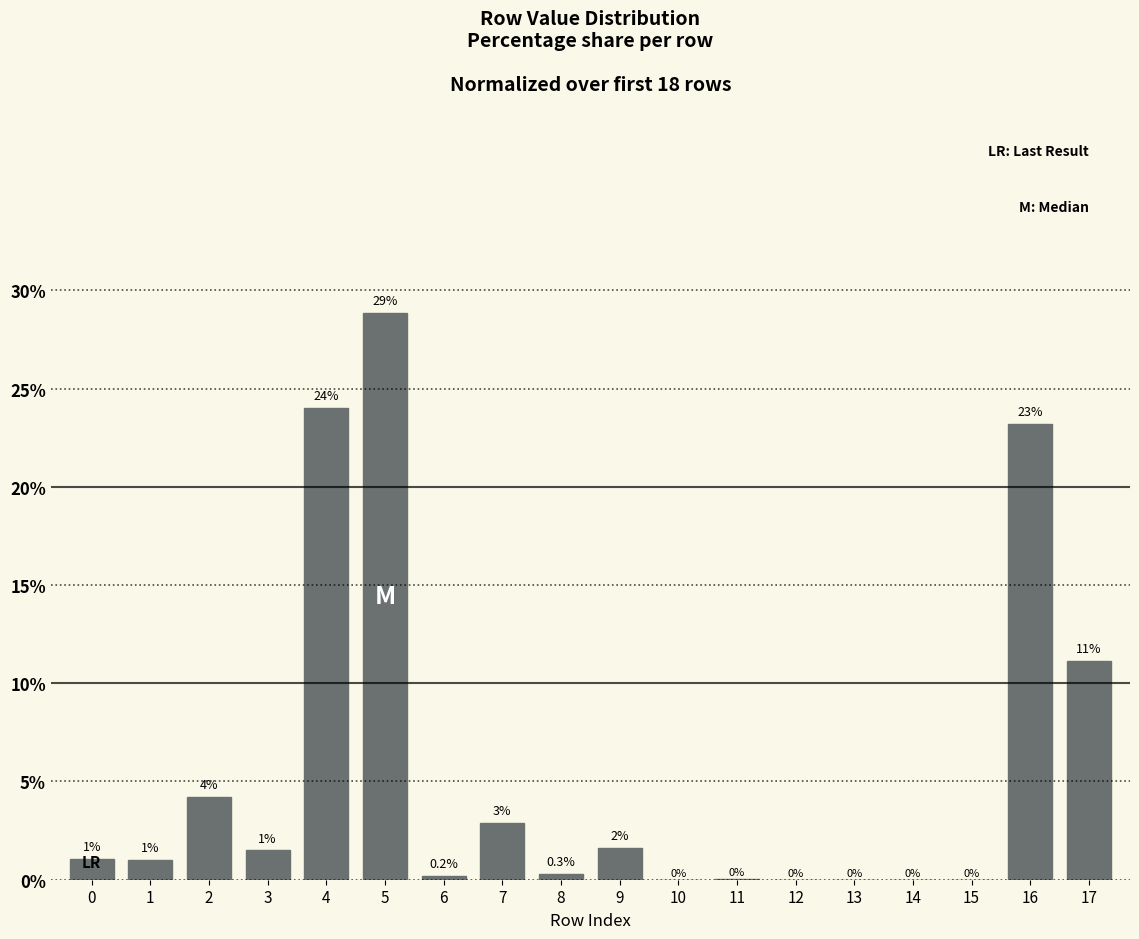

The chart shows a value of 11.2 at 17. True or false?

True